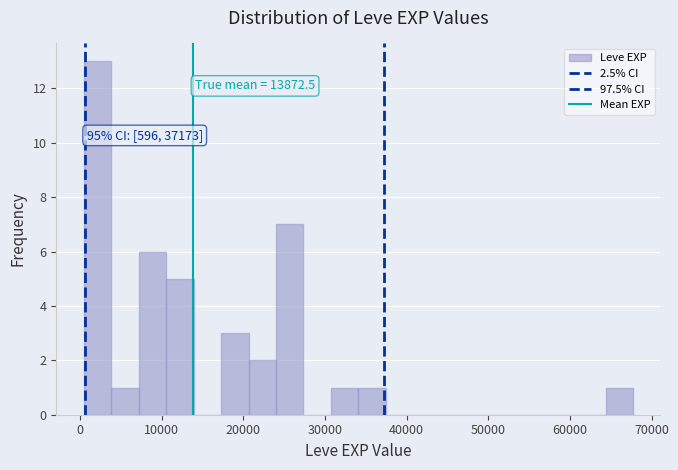

Read against the x-axis, roughly where is the centre of the tallest bar?

2000